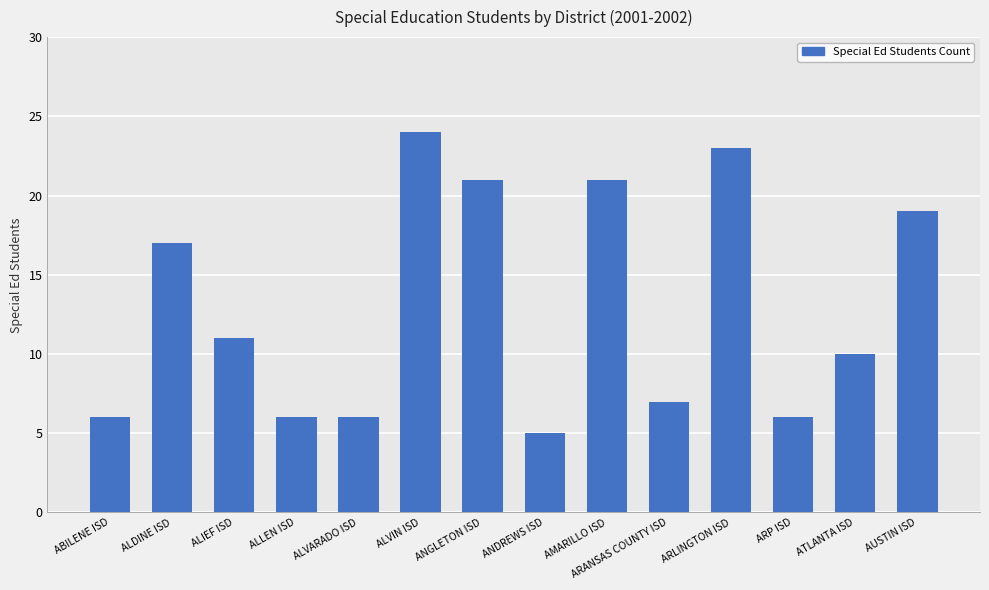

Is it true that the value at ALDINE ISD is 10?

False